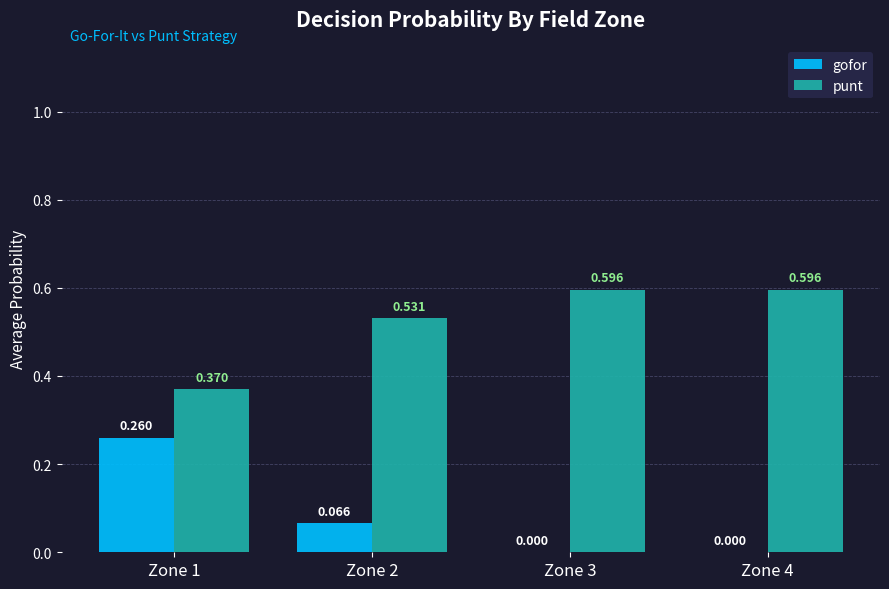

How many groups of bars are there?

4